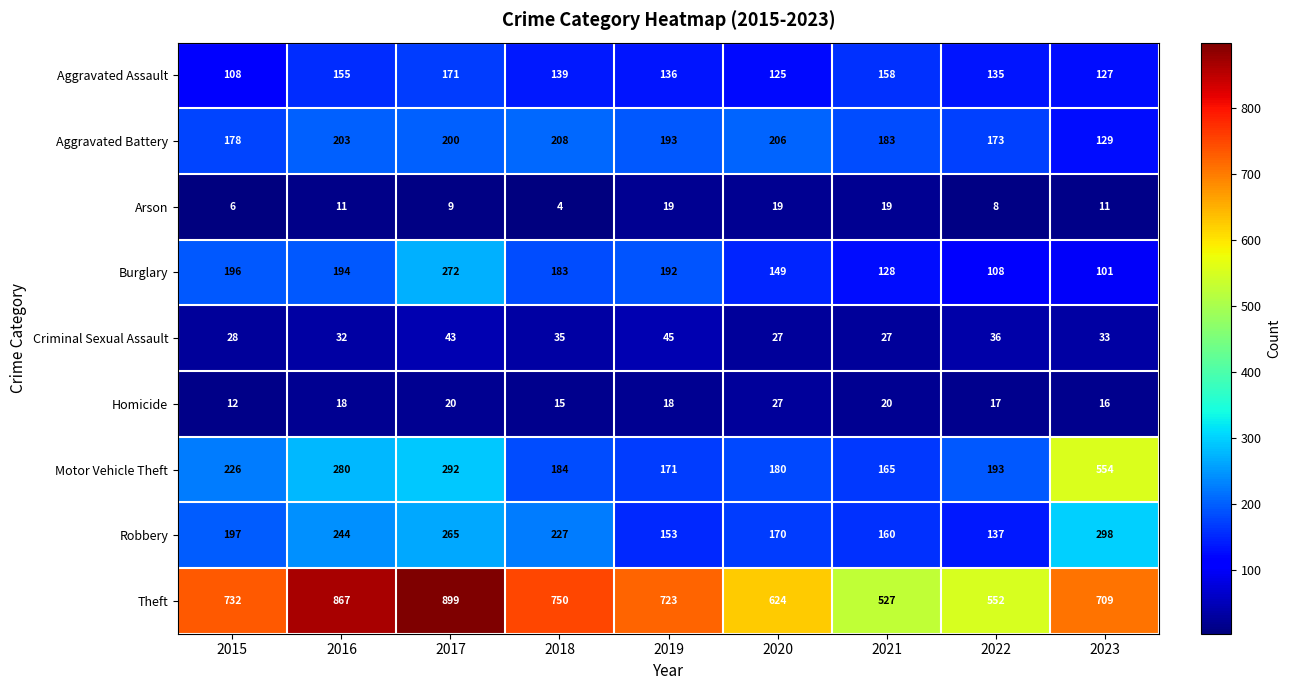

Count the number of categories in the chart.

9